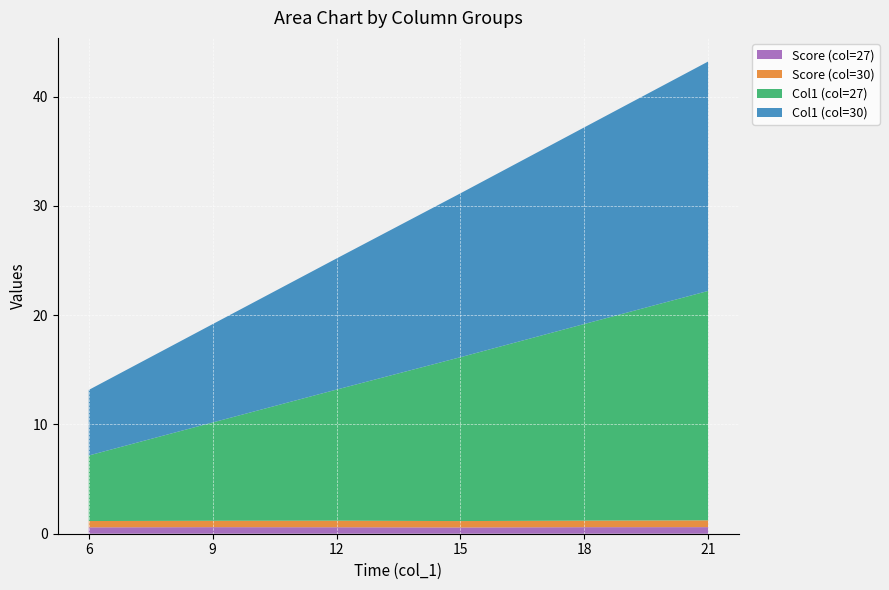

Reading left to right, what are all the values shown in this chart?

col_2 (27): 0.6	0.6	0.6	0.6	0.6	0.6
col_2 (30): 0.6	0.6	0.6	0.6	0.6	0.6
col_1 (27): 6.0	9.0	12.0	15.0	18.0	21.0
col_1 (30): 6.0	9.0	12.0	15.0	18.0	21.0